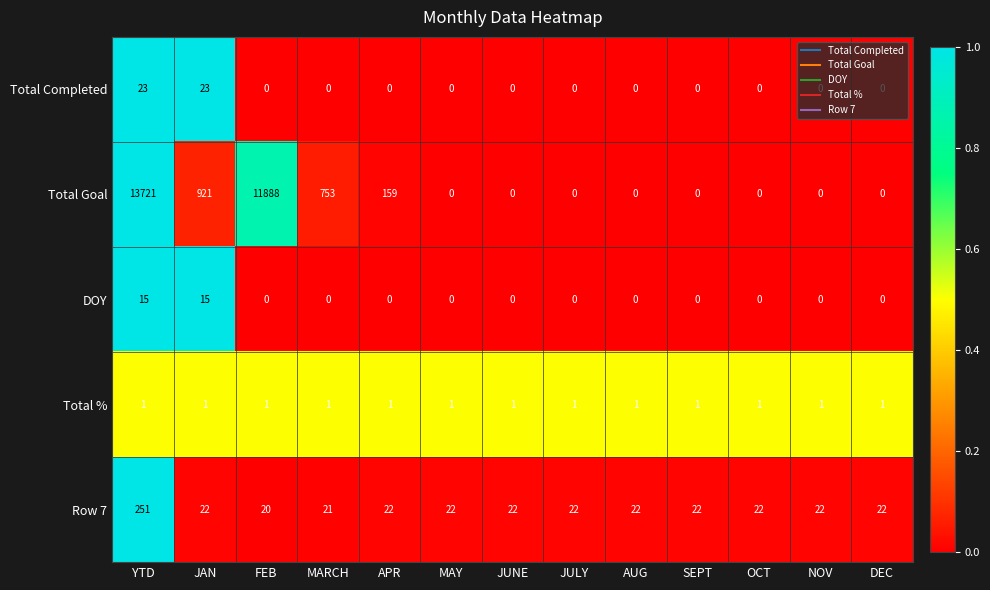

How many distinct data groups are displayed?

5